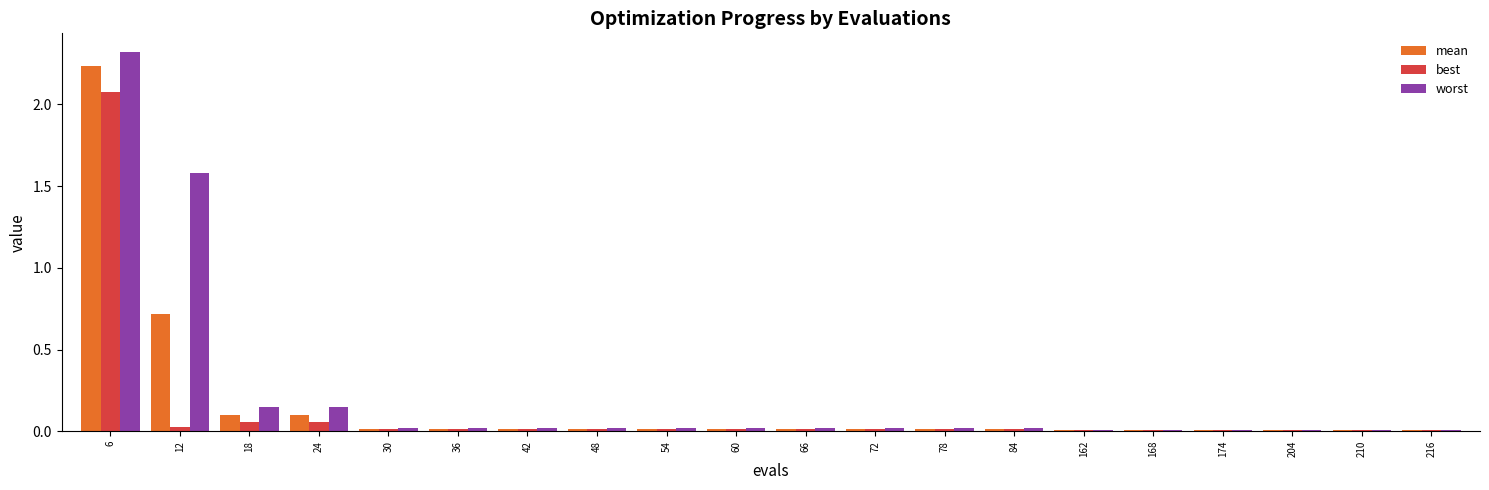

Count the number of data series in this chart.

3